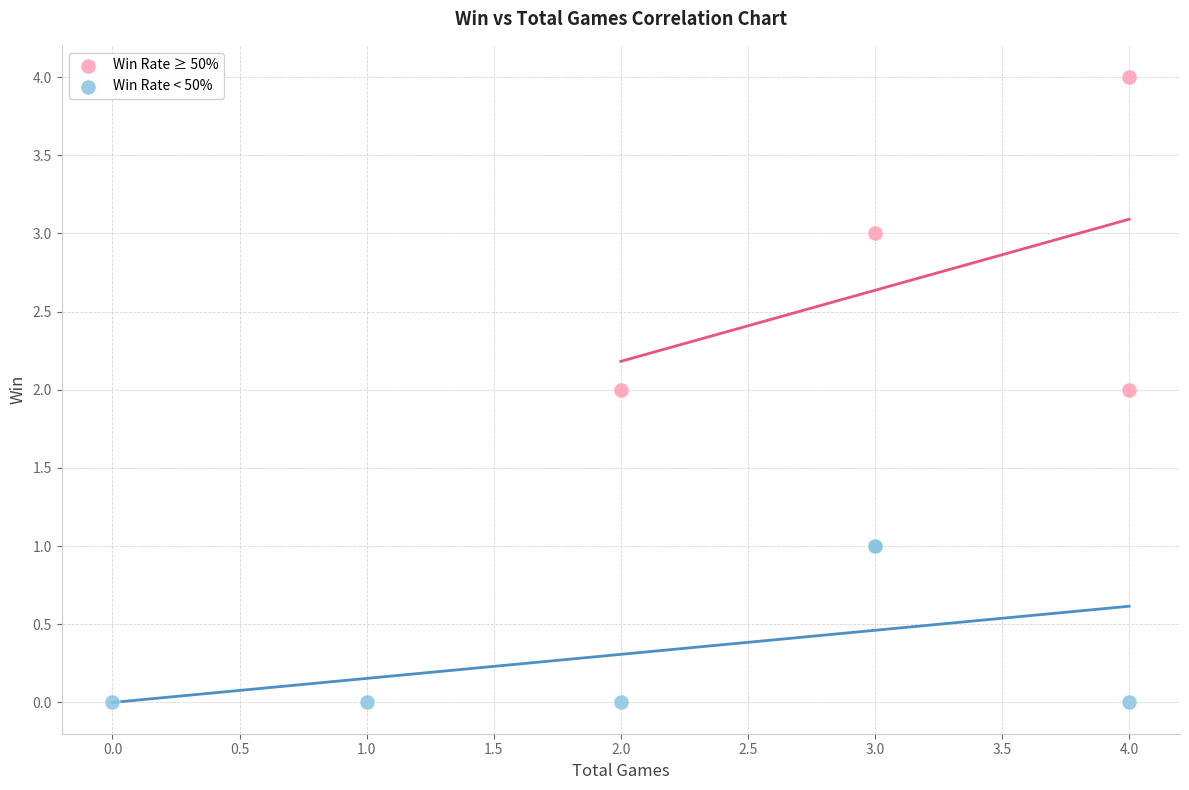

Which series reaches the minimum Y coordinate?

Win Rate < 50%